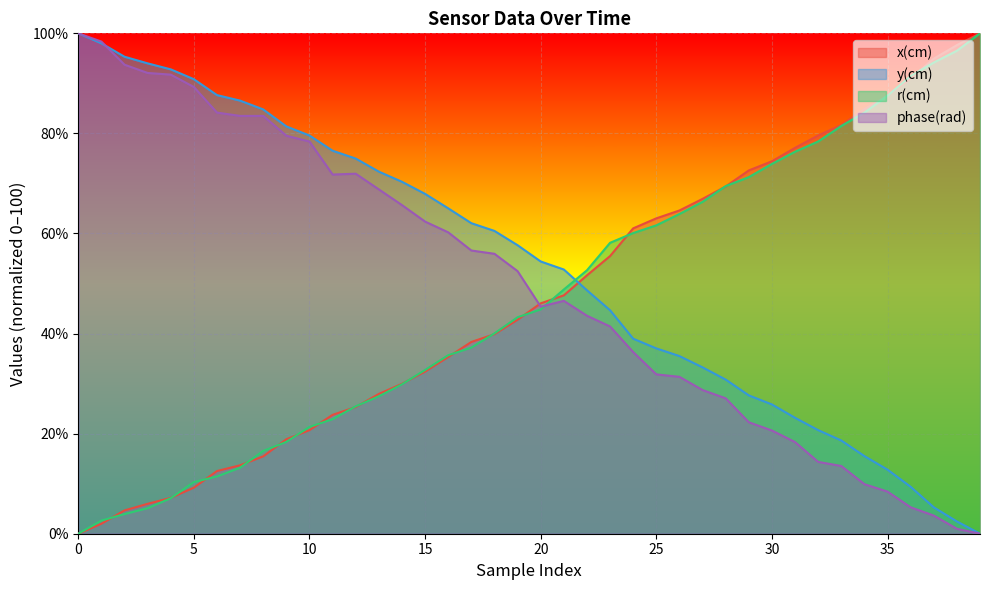

Which category has the lowest value in the y(cm) series?

39